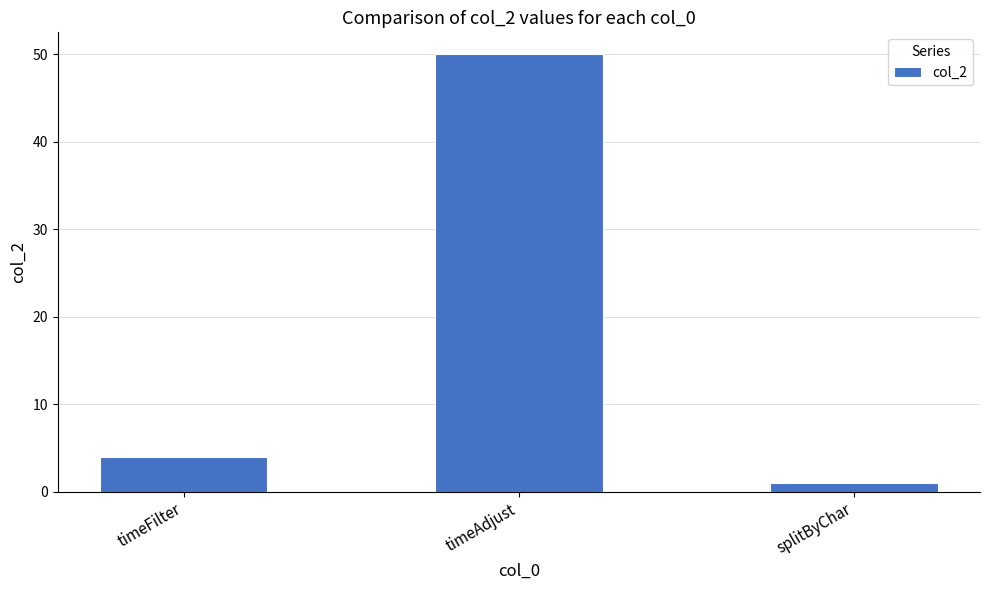

The chart shows a value of 50 at timeAdjust. True or false?

True